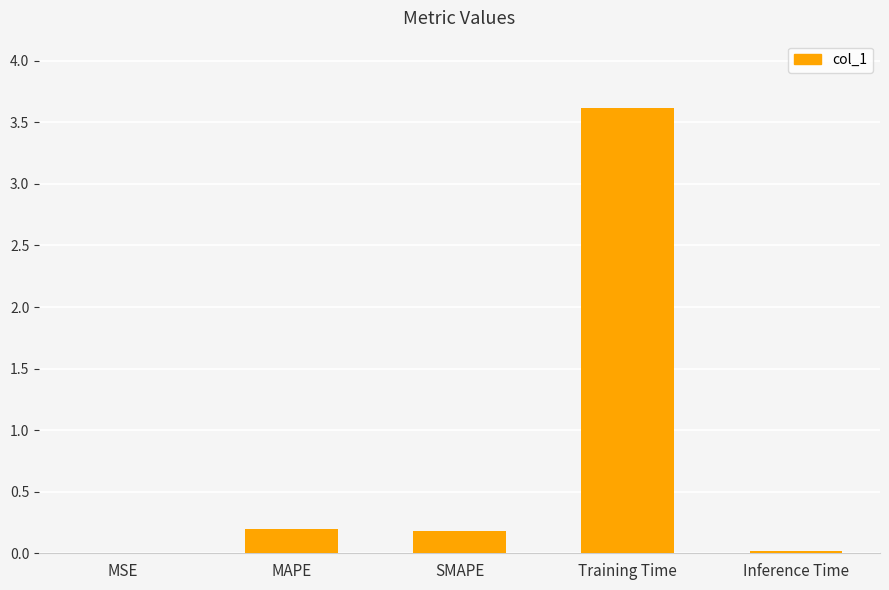

How many data points does each series have?

5